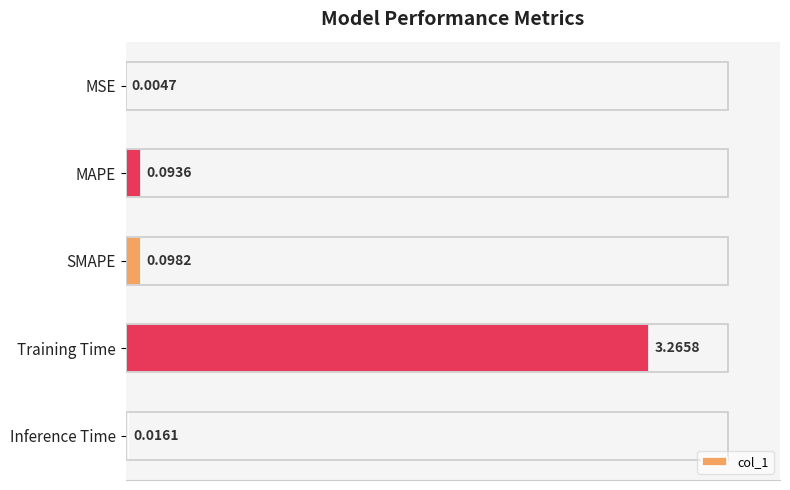

At which category does the chart reach its peak across all series?

Training Time